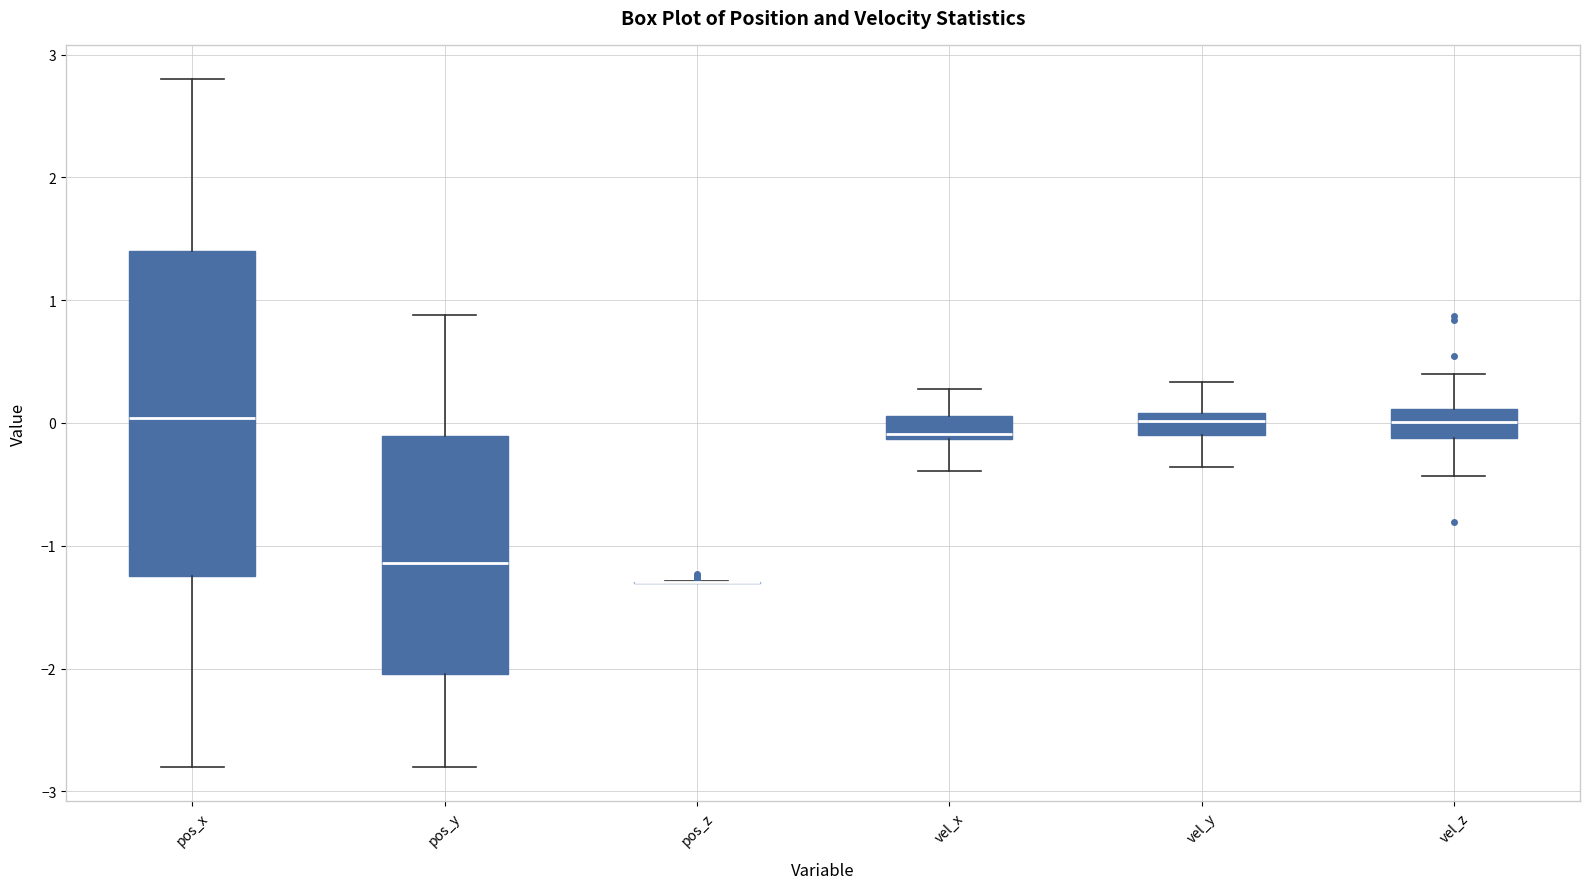

Comparing the boxes themselves (not the whiskers), which one is the tallest?

pos_x